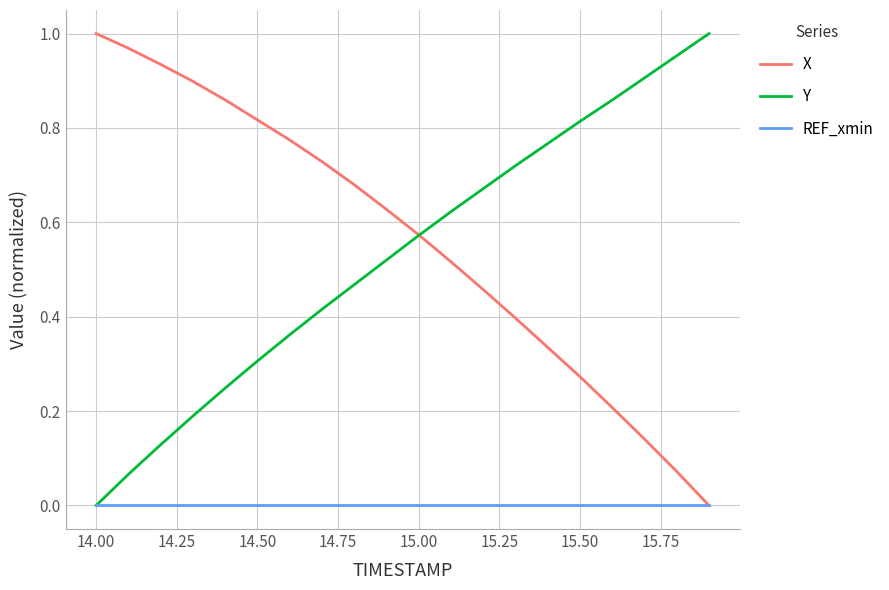

What are all the series names shown in the legend?

X, Y, REF_xmin